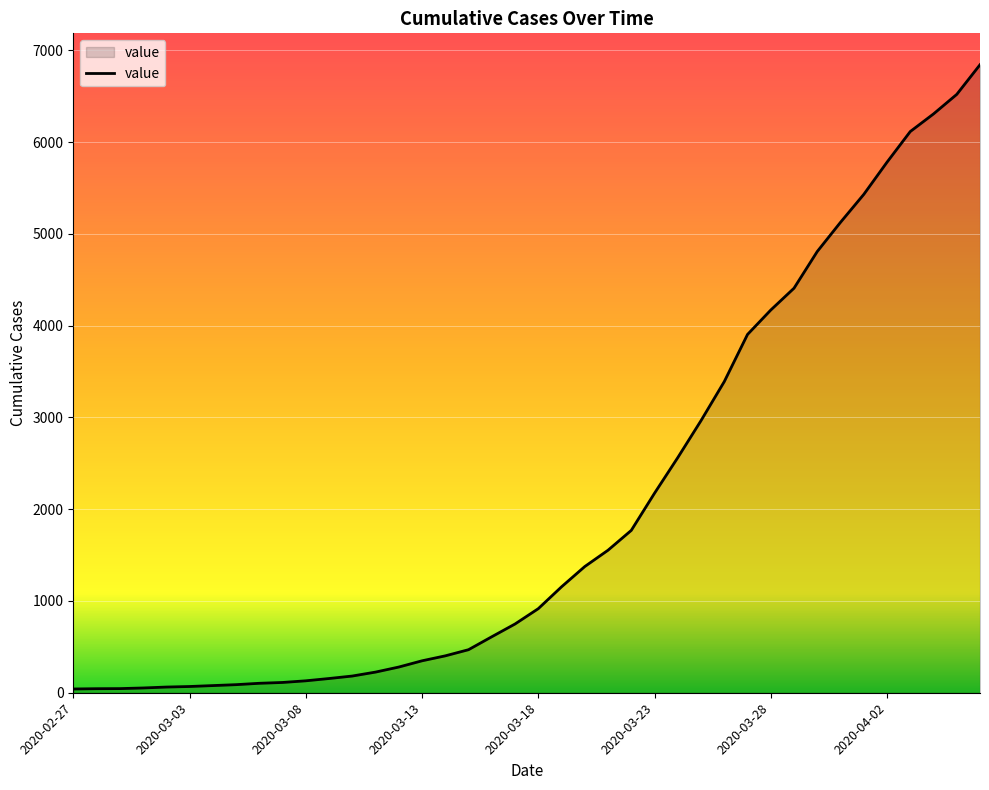

What is the maximum value shown in the chart?

6843